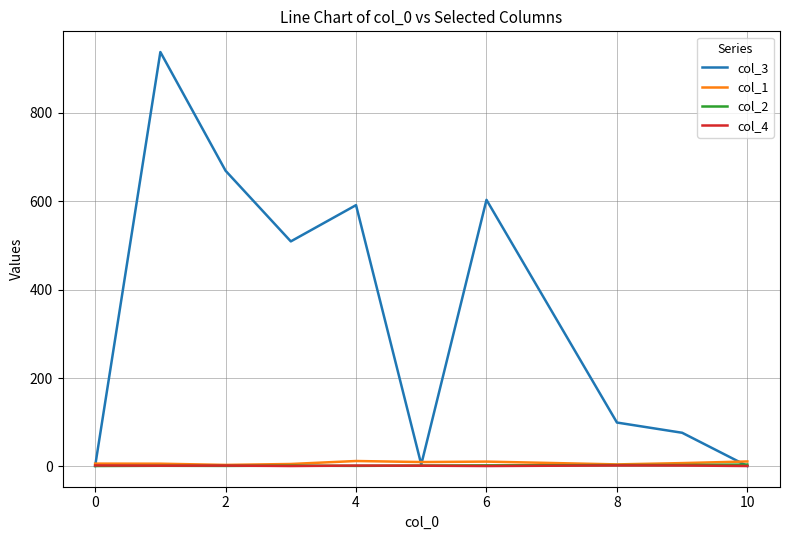

Which series has the largest total across all categories?

col_3